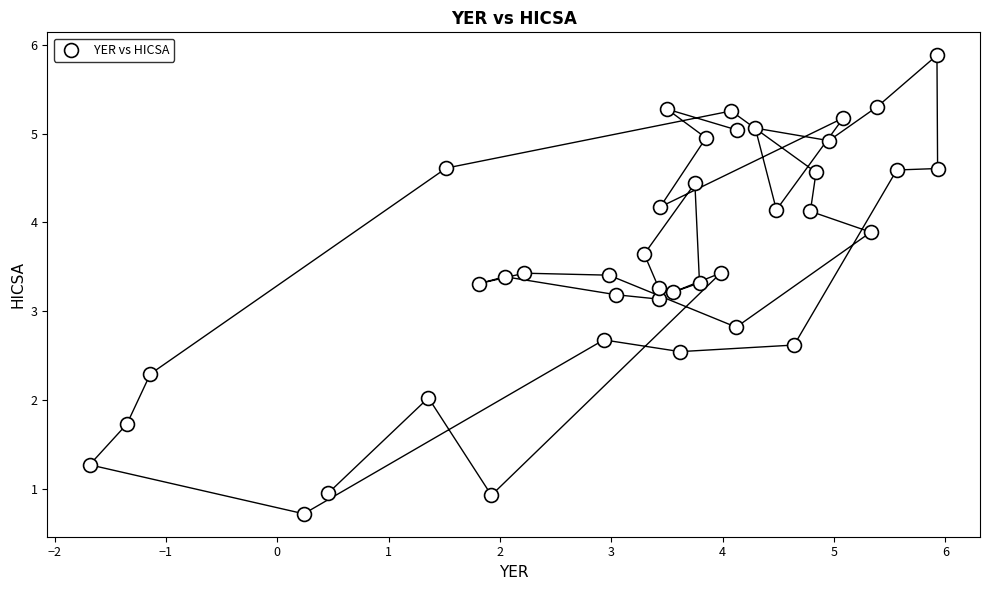

What is the range of X values (max minus min)?

7.6